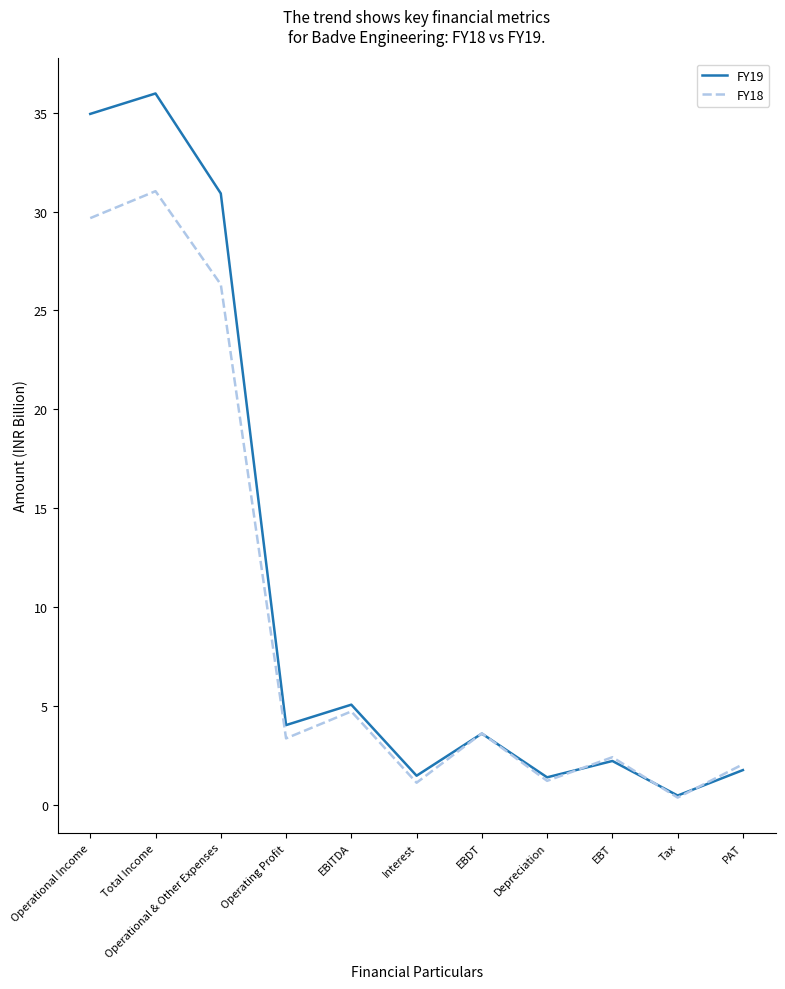

What is the difference between the FY18 values at Operational & Other Expenses and Operating Profit?

23.0